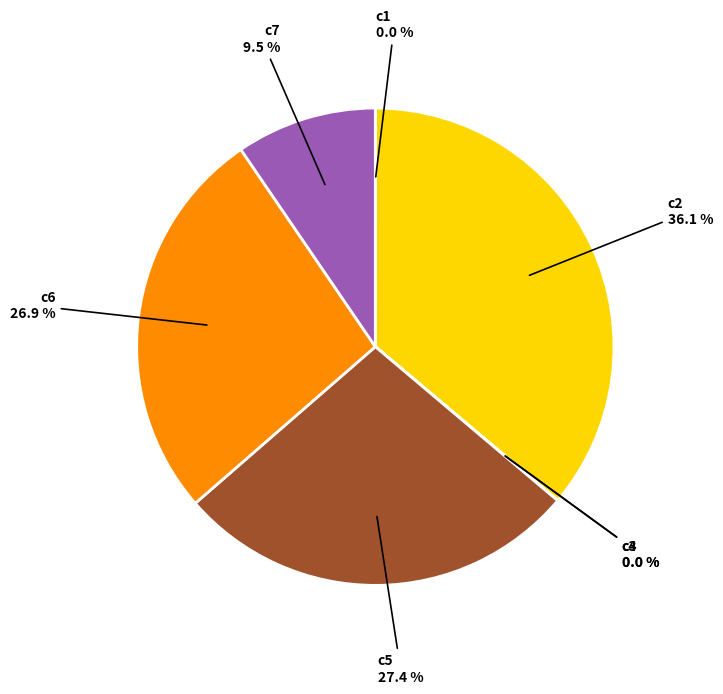

Does any single category account for the majority?

No